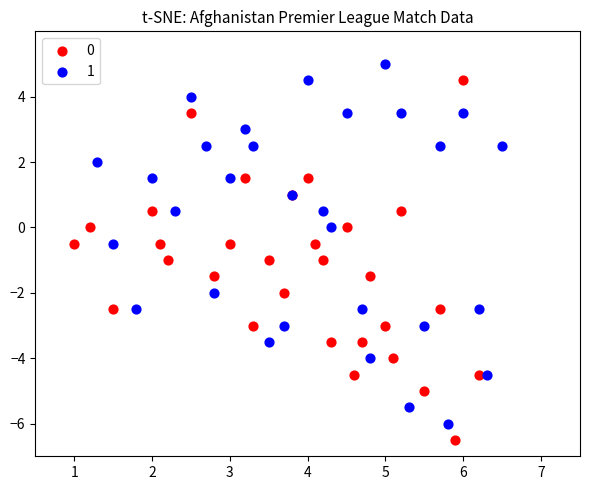

What are all the series names shown in the legend?

0, 1